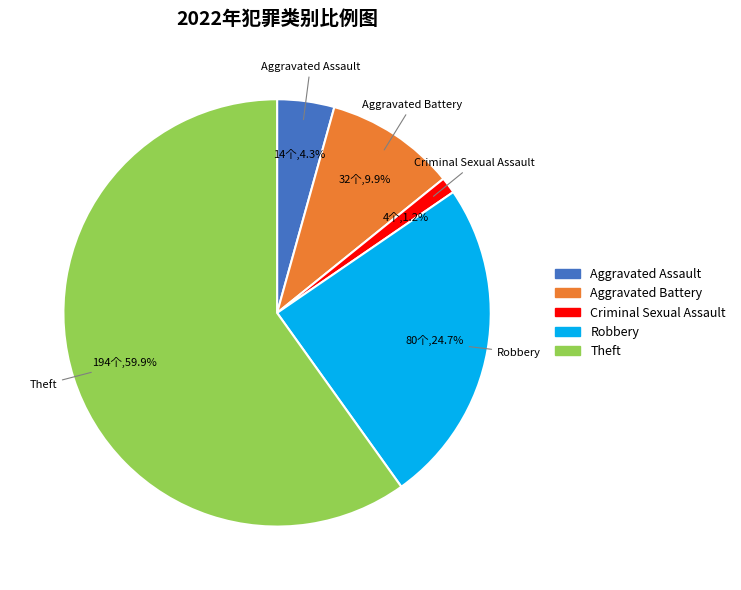

Is there a majority slice in this chart?

Yes